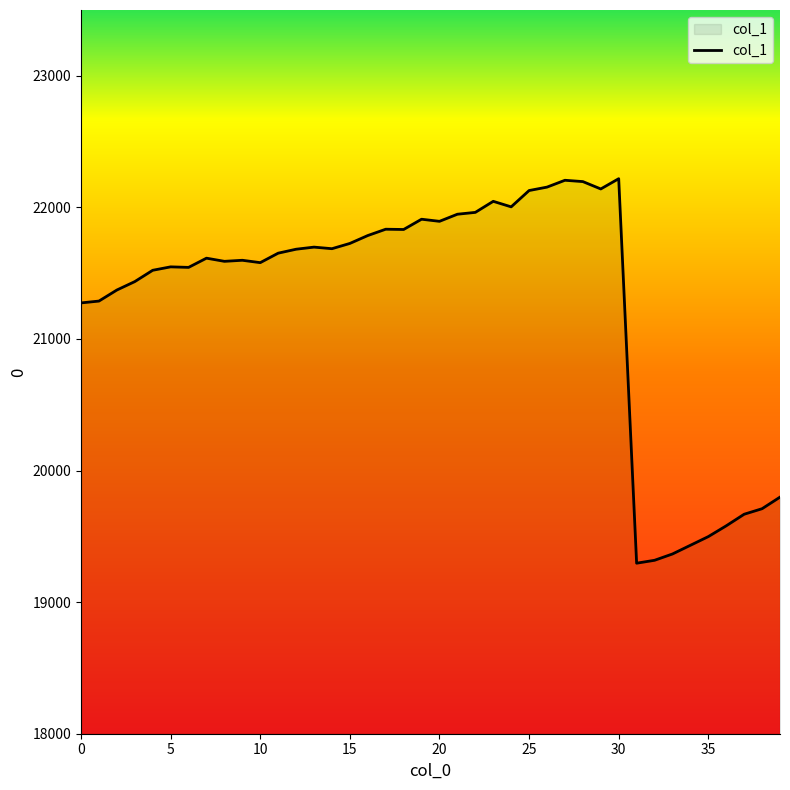

What is the difference between the maximum and minimum values?

2922